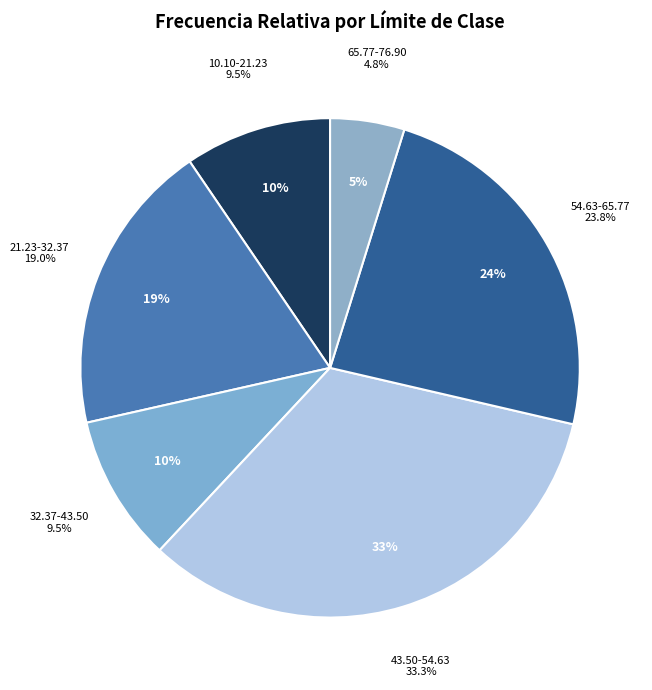

Does 32.37-43.50 account for over 50% of the chart?

No